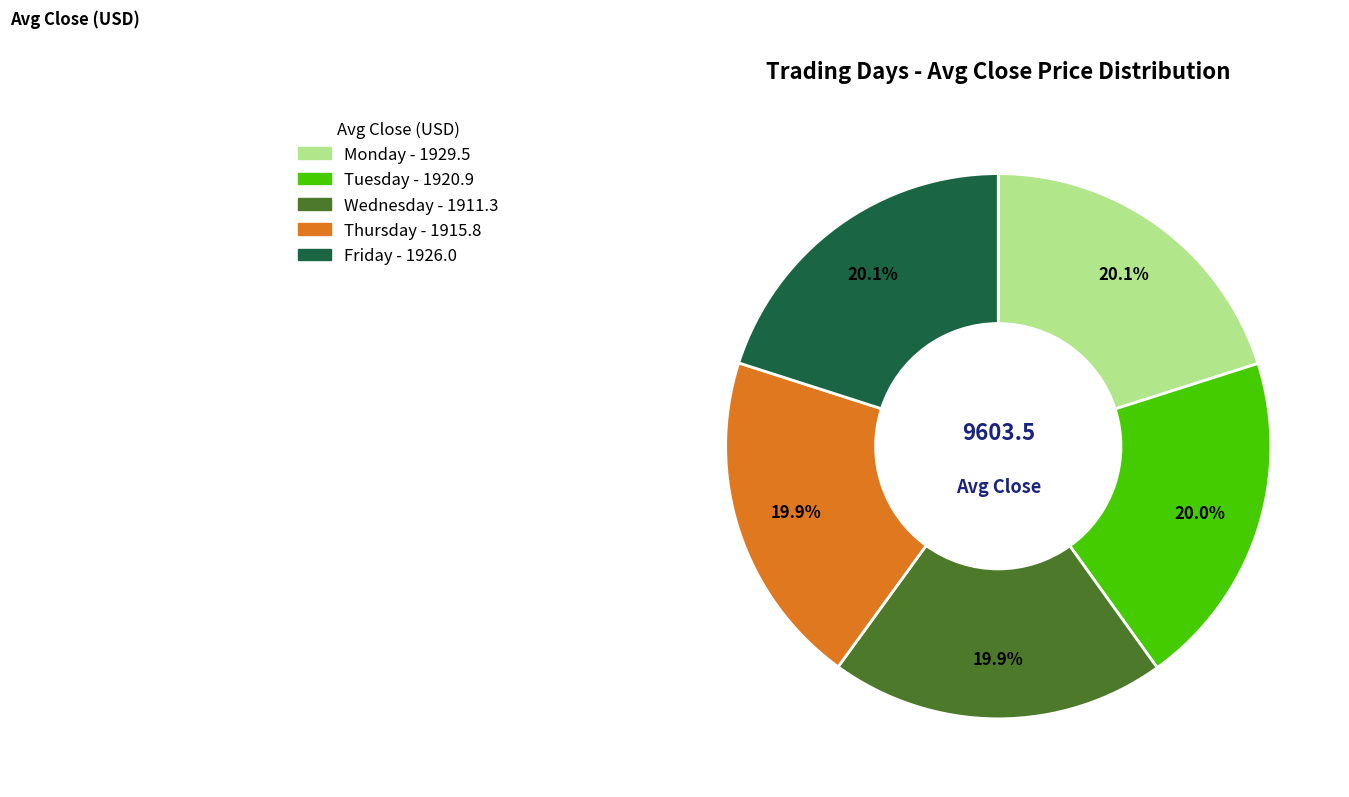

To the nearest percent, what portion does Monday represent?

20%